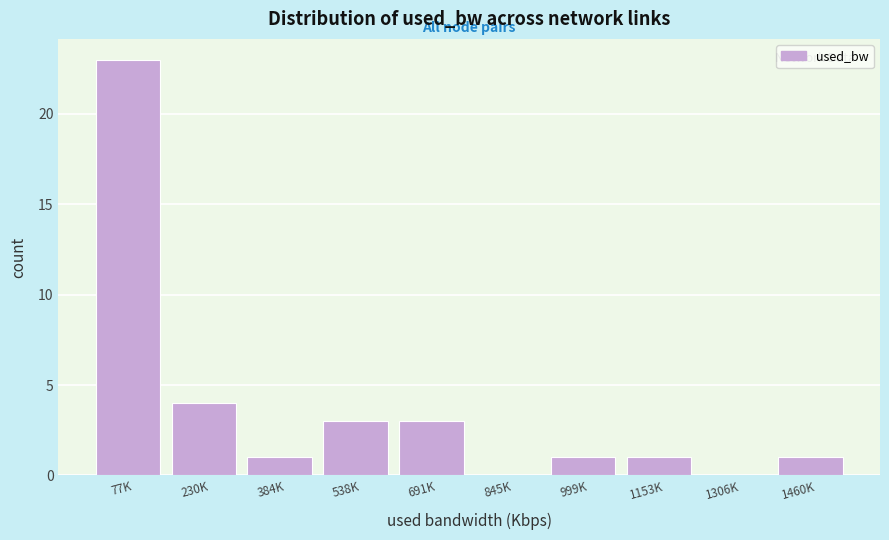

Reading right to left, list all the values displayed in this chart.

1460K=1	1306K=0	1153K=1	999K=1	845K=0	691K=3	538K=3	384K=1	230K=4	77K=23